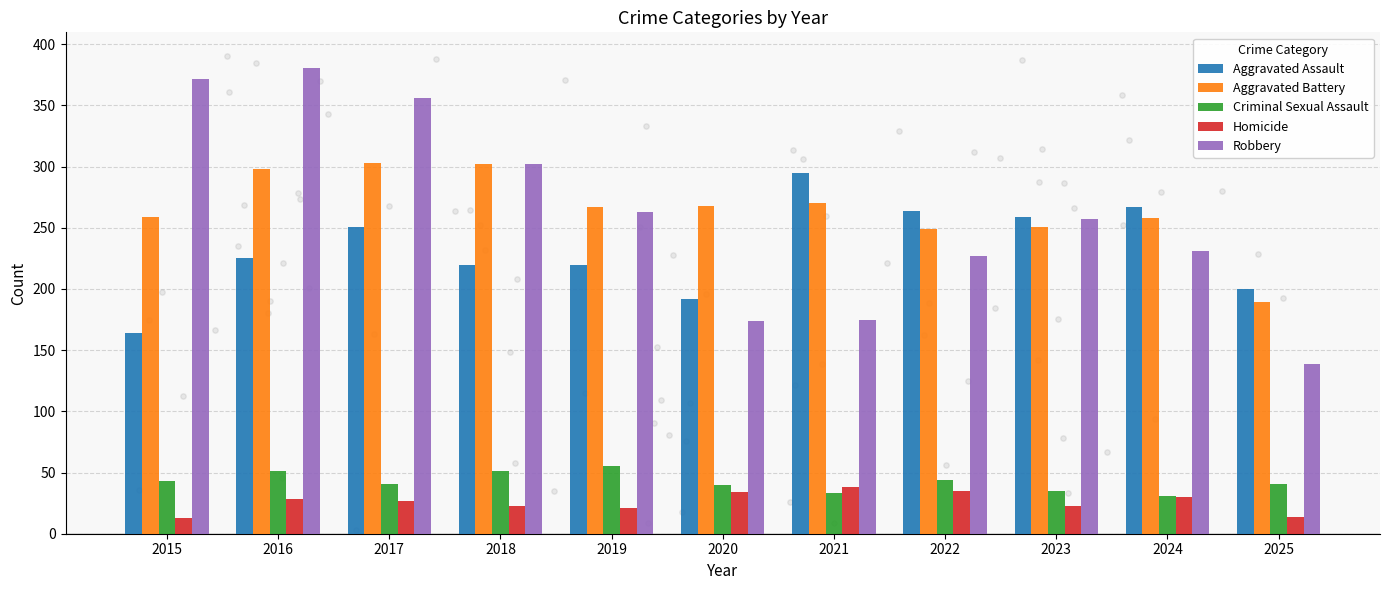

At which category is the sum across all series the highest?

2016